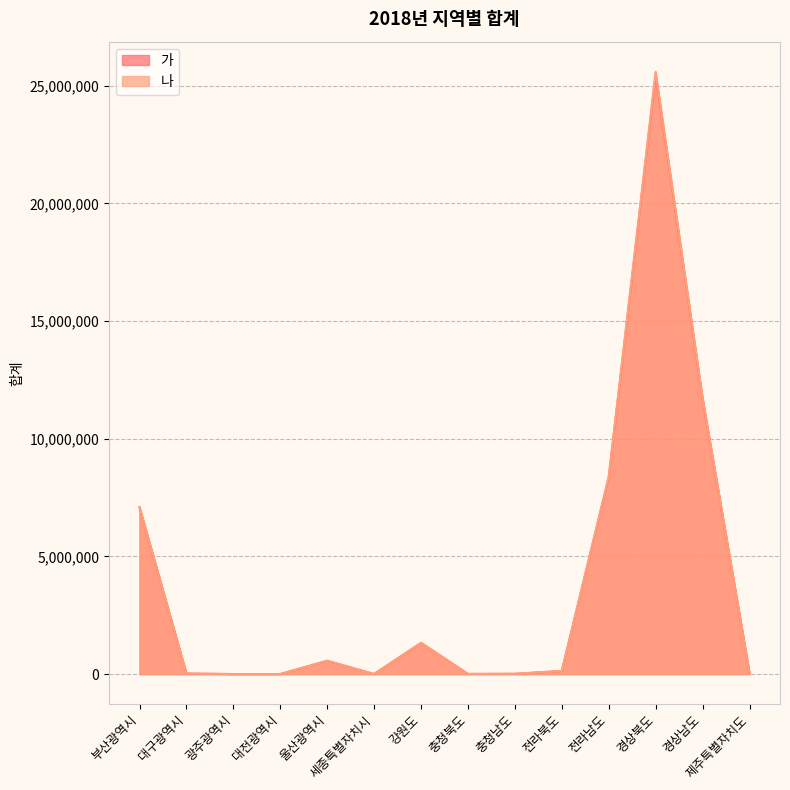

Which category has the highest value in the 나 series?

경상북도